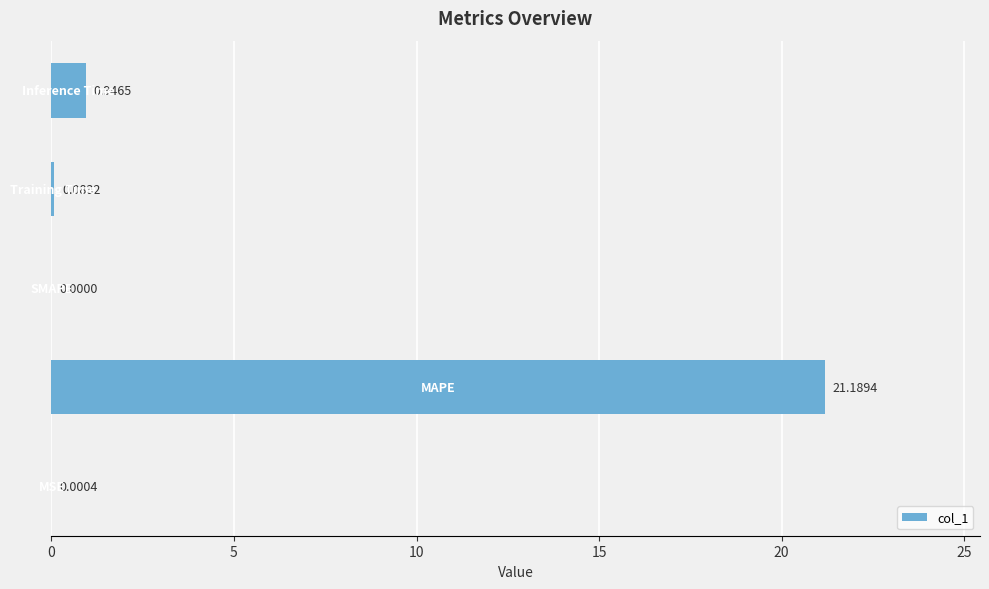

What is the sum of all values?

22.2